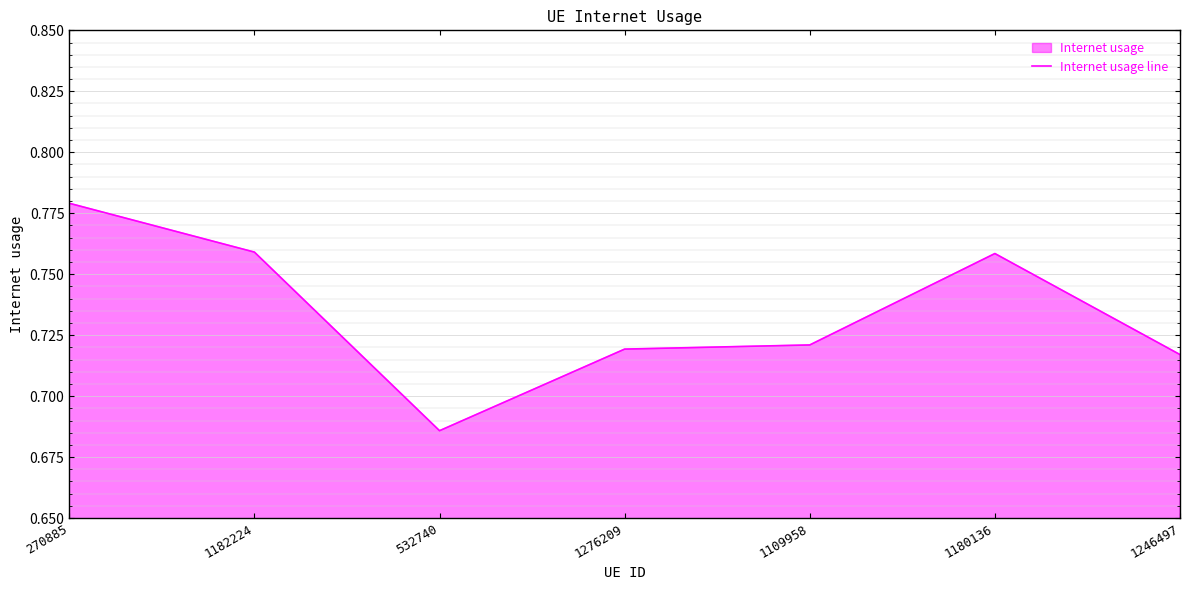

What position from the left is 1276209?

4